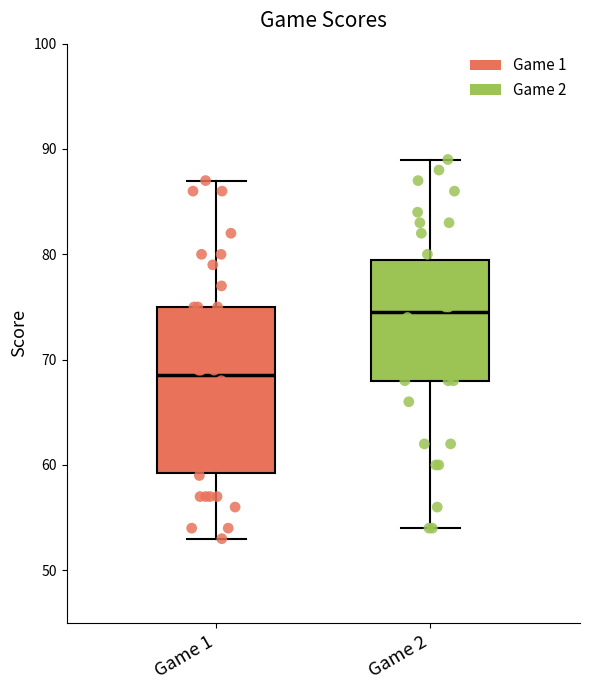

Reading left to right, transcribe this box plot: for each box, give where its median line is, the range the box spans, and where its two whiskers end, as read against the y-axis. The values are not printed on the chart, so give them approximately, as read against the axis.

Game 1: median 69, box 59 to 75, whiskers 53 to 87
Game 2: median 75, box 68 to 80, whiskers 54 to 89